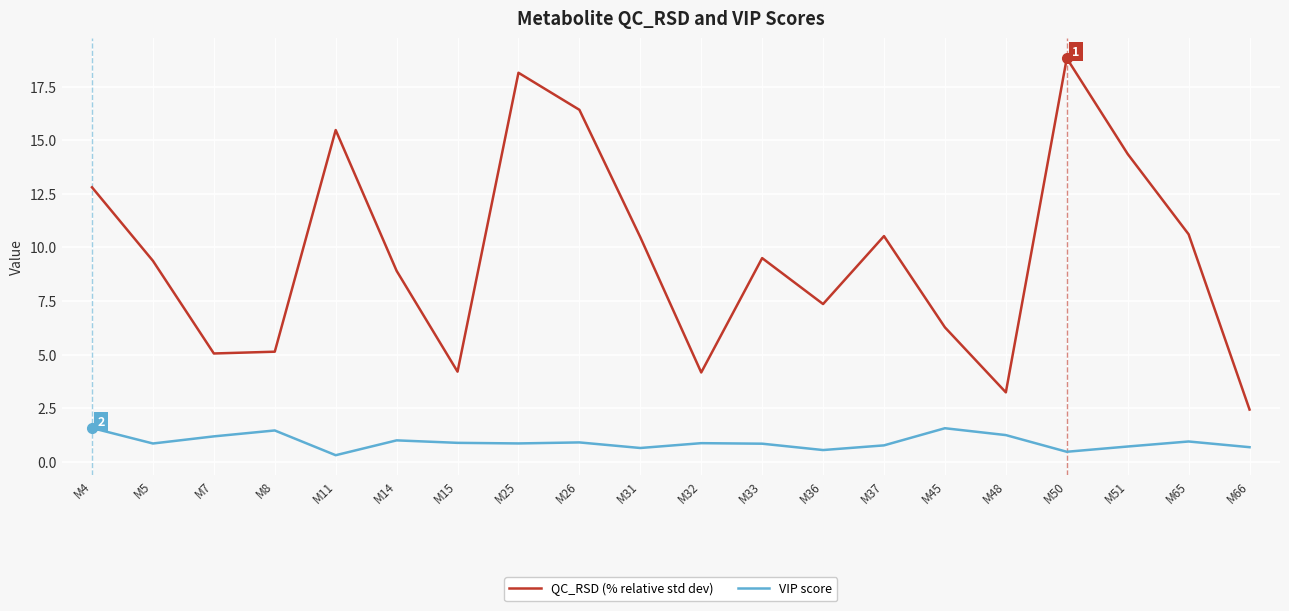

What is the spread (max minus min) of values at M66?

1.8